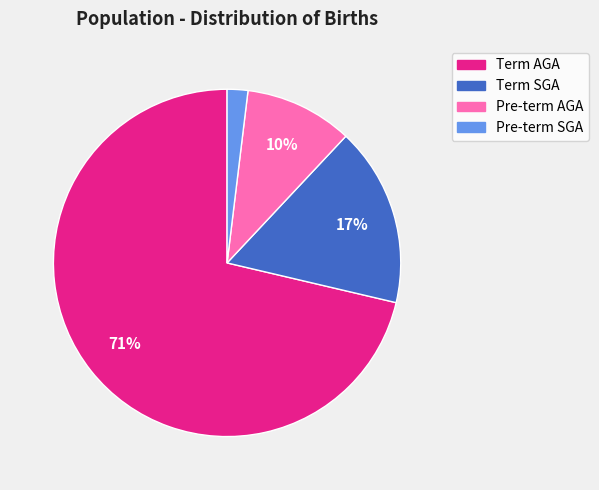

Combined, do Term SGA and Pre-term AGA account for over 50%?

No